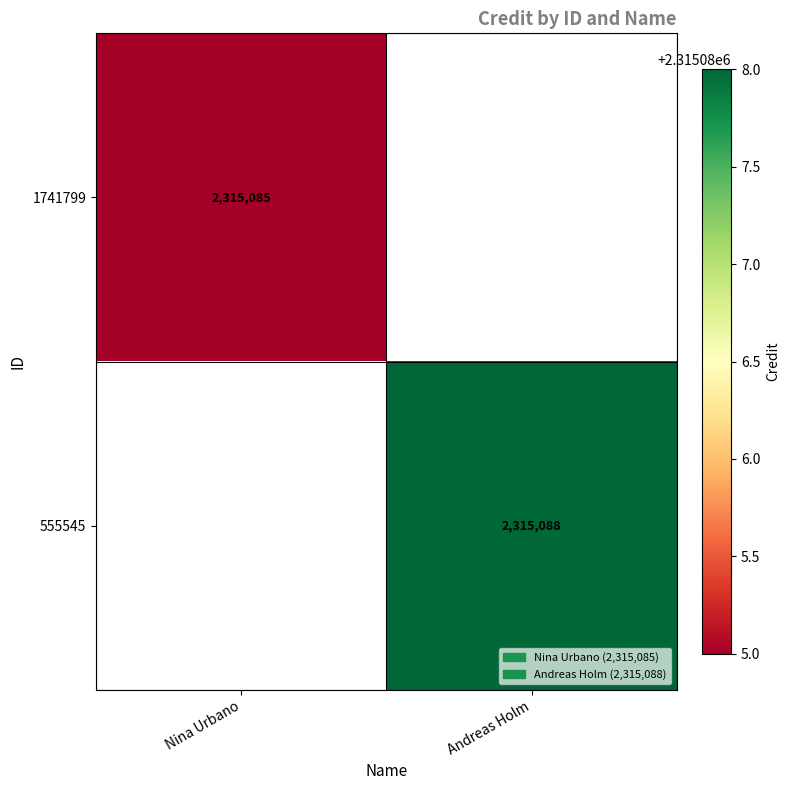

What is the minimum value shown in the chart?

2315085.0